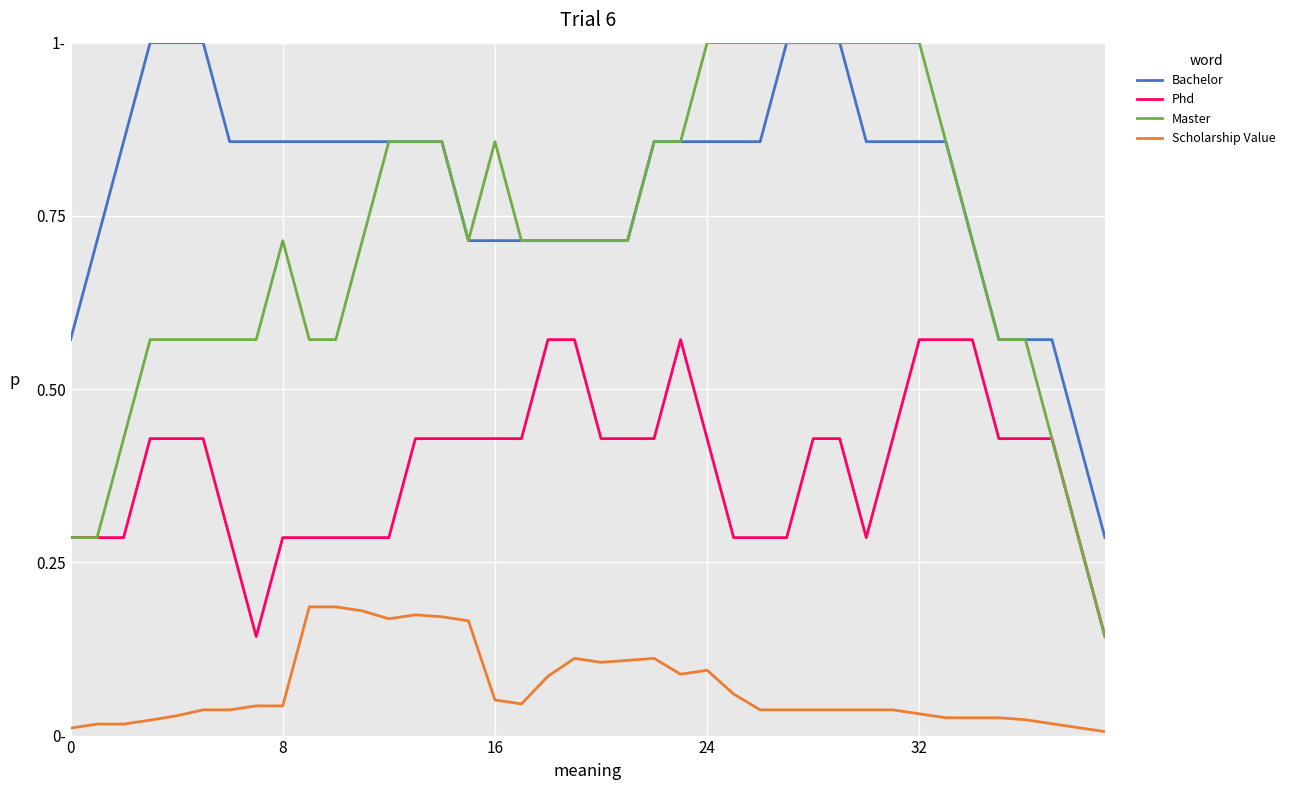

What are all the series names shown in the legend?

Bachelor, Phd, Master, Scholarship Value